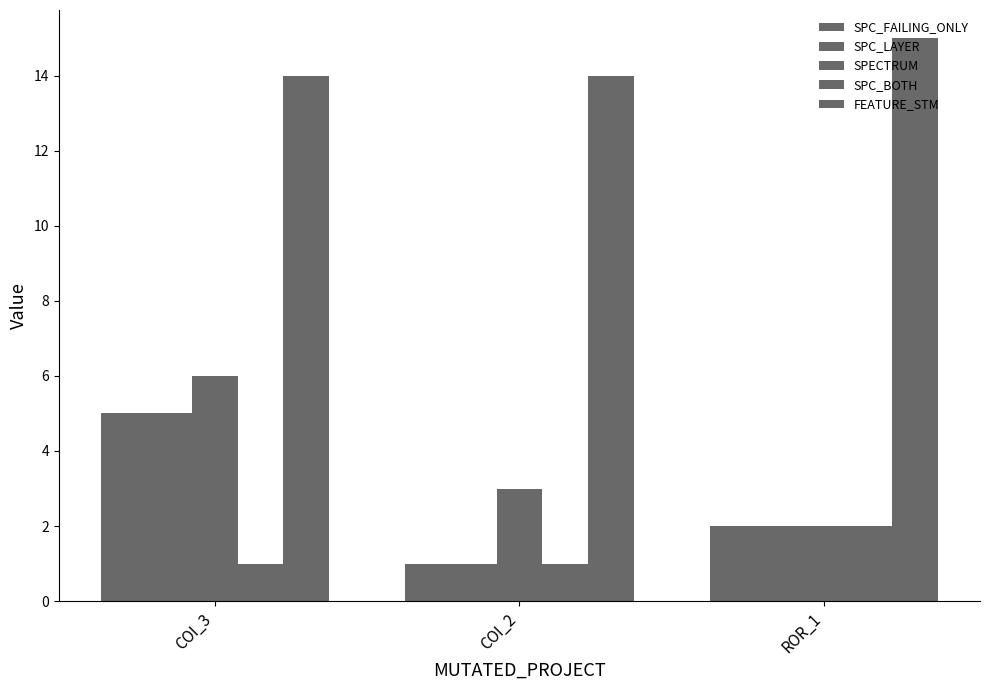

What is the average value of the FEATURE_STM series?

14